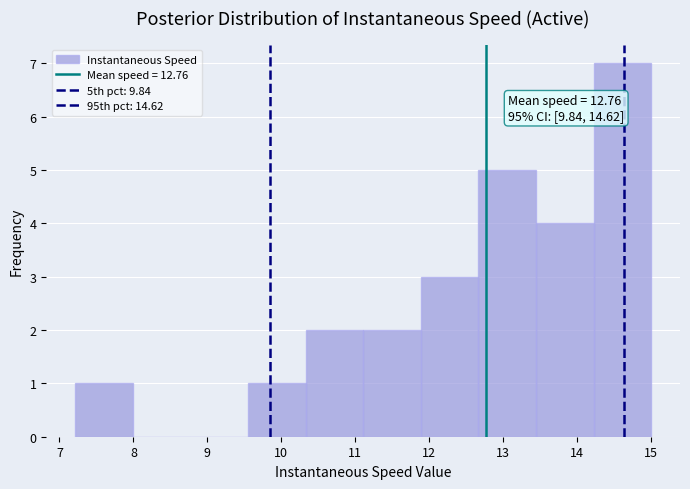

Over which range of the x-axis is the bar tallest?

14.2 to 15.0